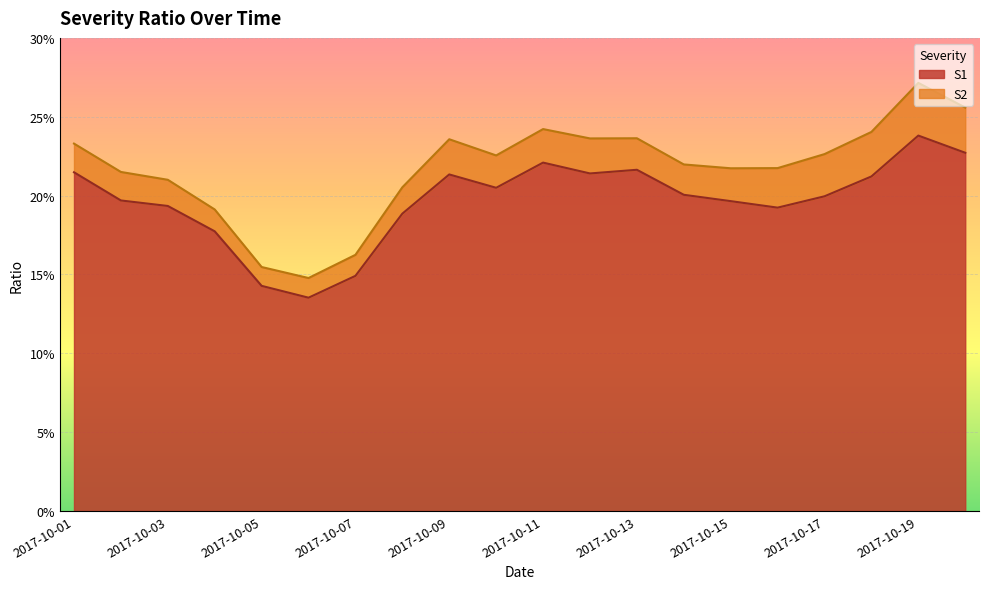

The chart shows a value of 0.1 at 2017-10-01. True or false?

False